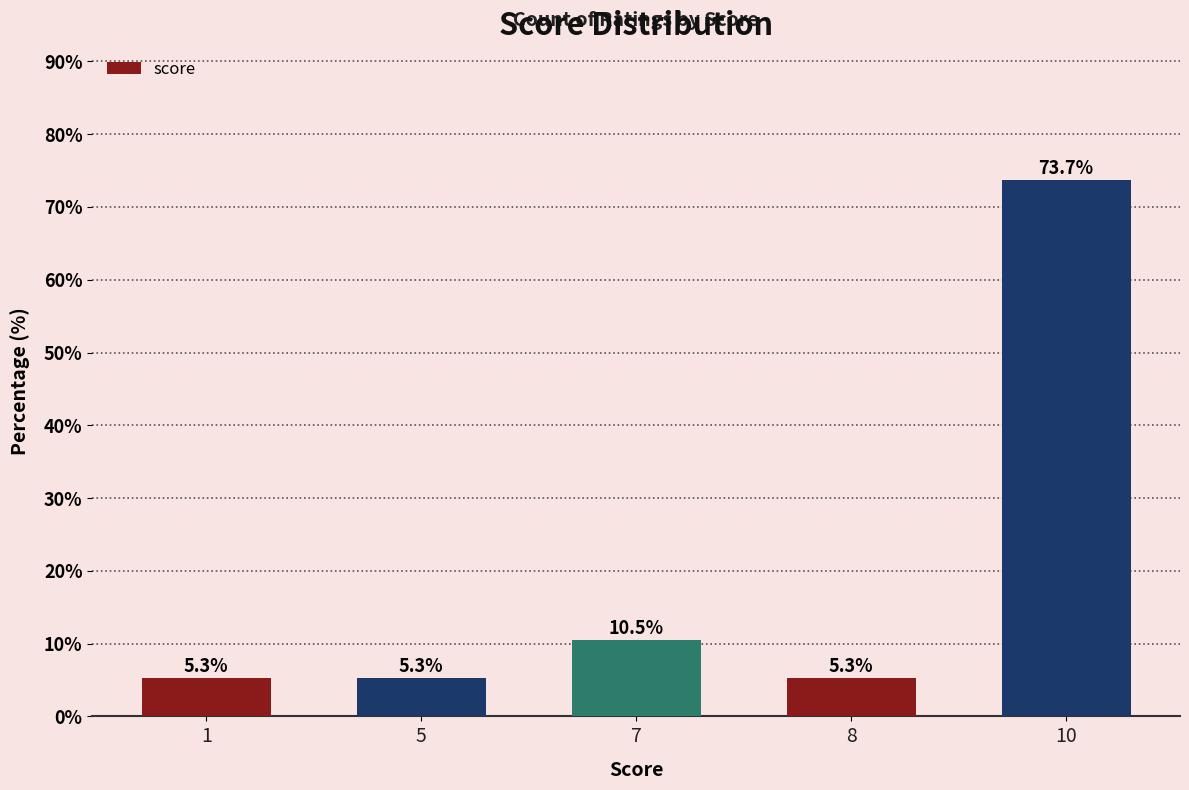

Are the bars horizontal?

No